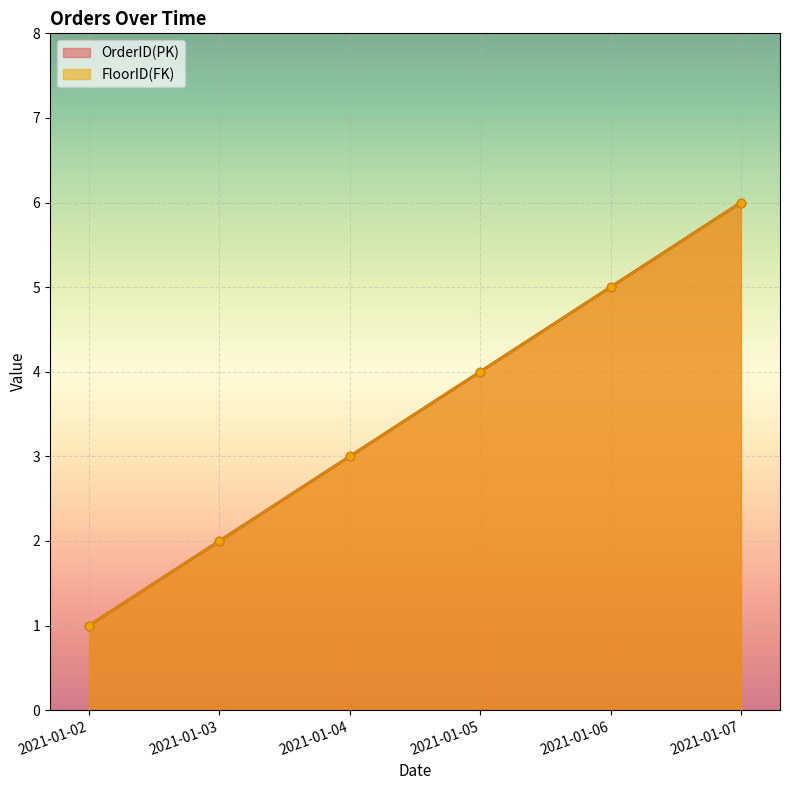

What is the highest value of the FloorID(FK) series?

6